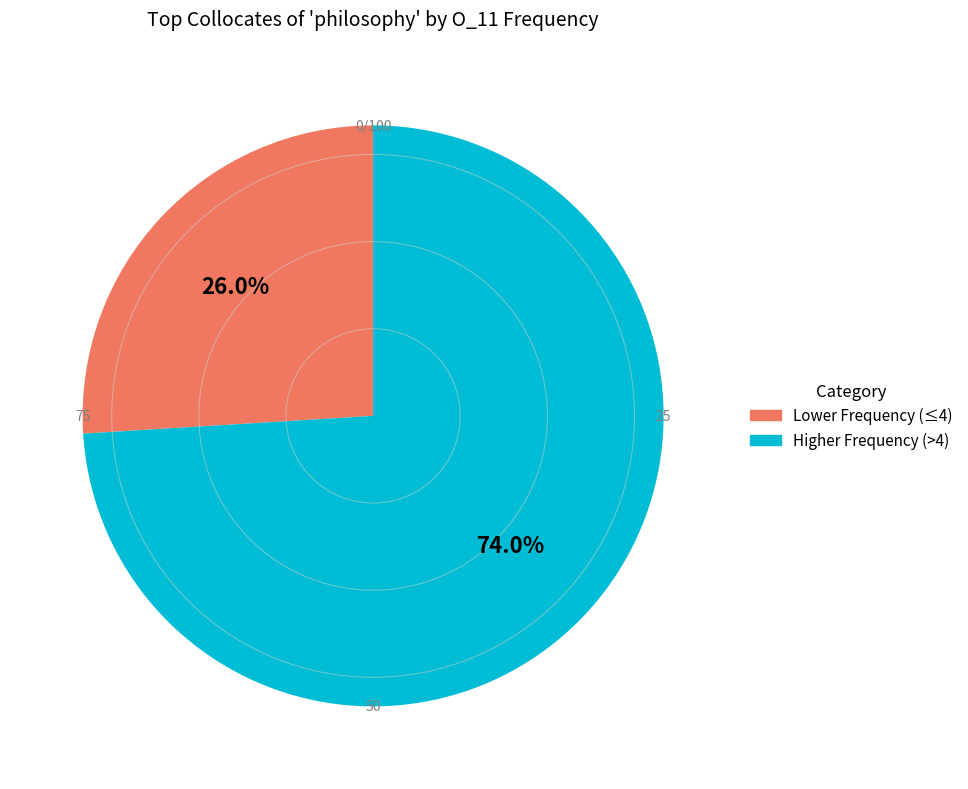

To the nearest percent, what is the difference between the largest and smallest slice percentages?

48%